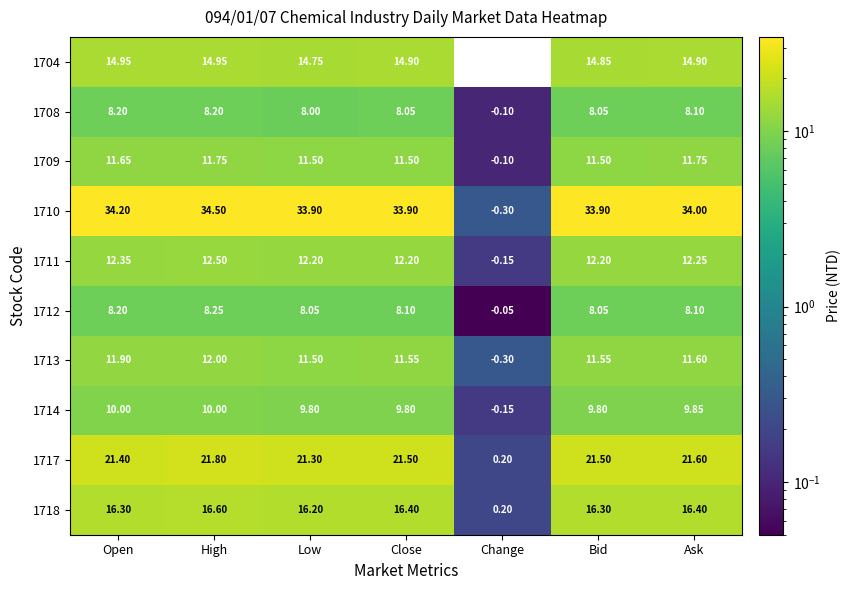

Is the value of 1704 at Change greater than the value of 1713 at Close?

No